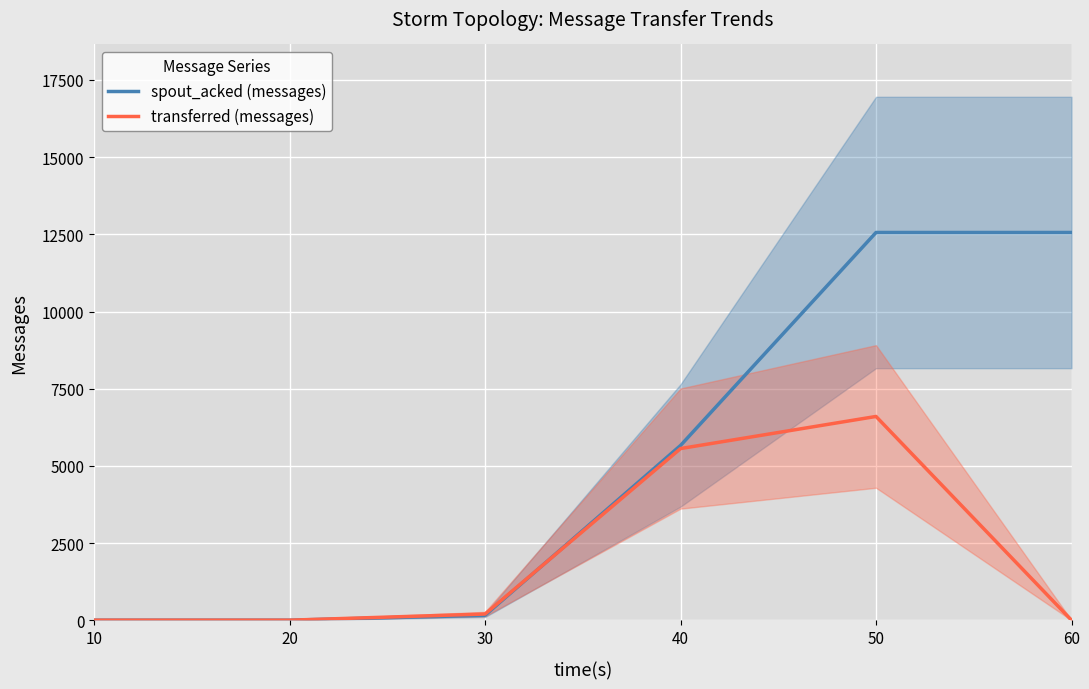

True or false: transferred (messages) has a value of 6600 at 50.

True